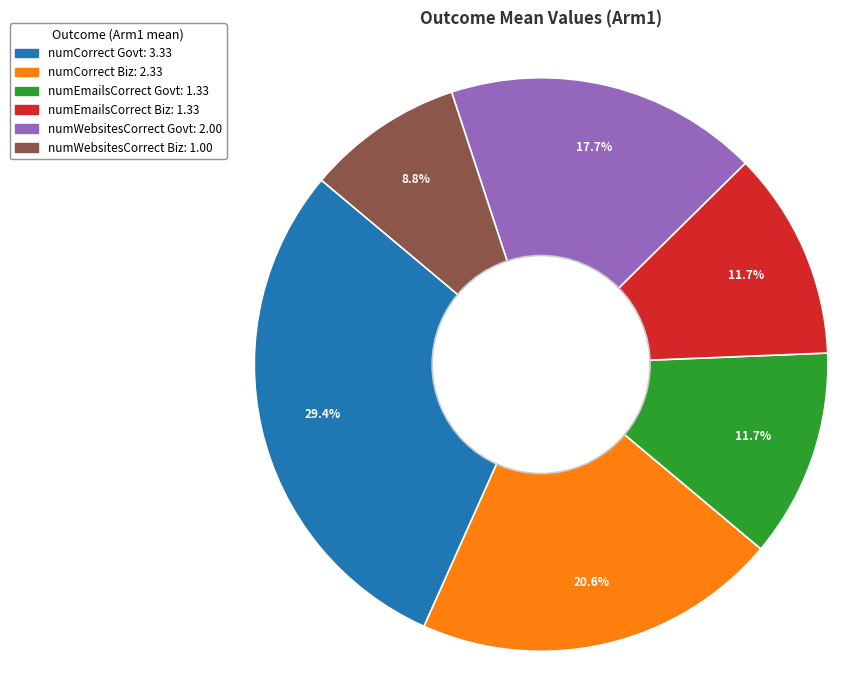

Is there a majority slice in this chart?

No